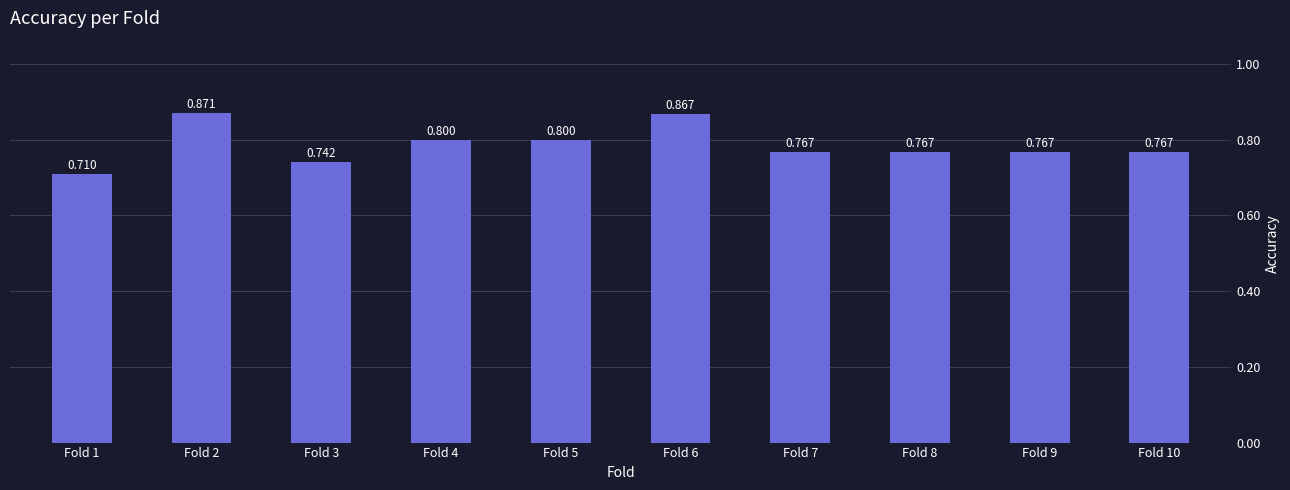

Reading right to left, extract all data points from this chart.

0.8	0.8	0.8	0.8	0.9	0.8	0.8	0.7	0.9	0.7